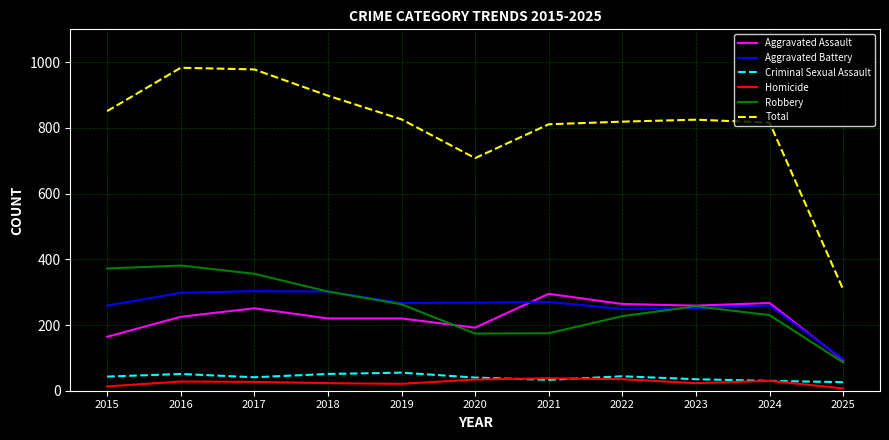

Does the chart have visible grid lines?

Yes